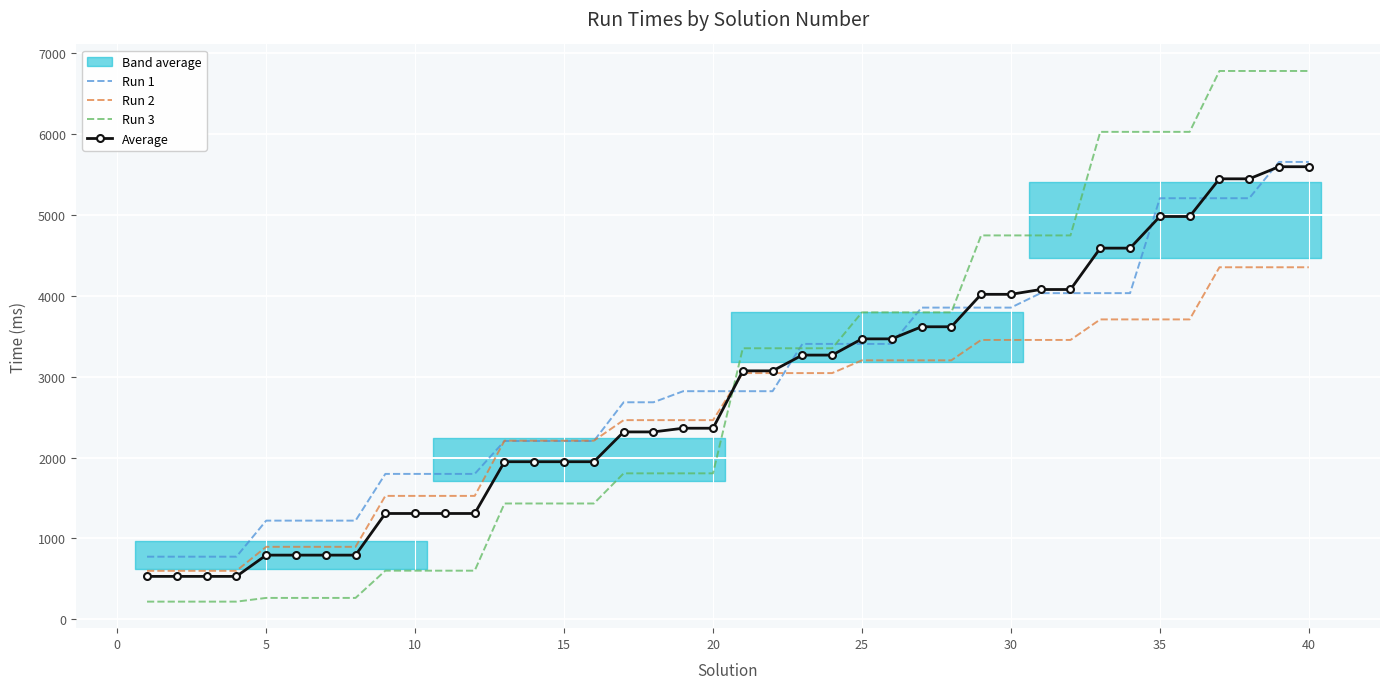

True or false: Run 2 has more than 2 points higher than both neighbors.

False